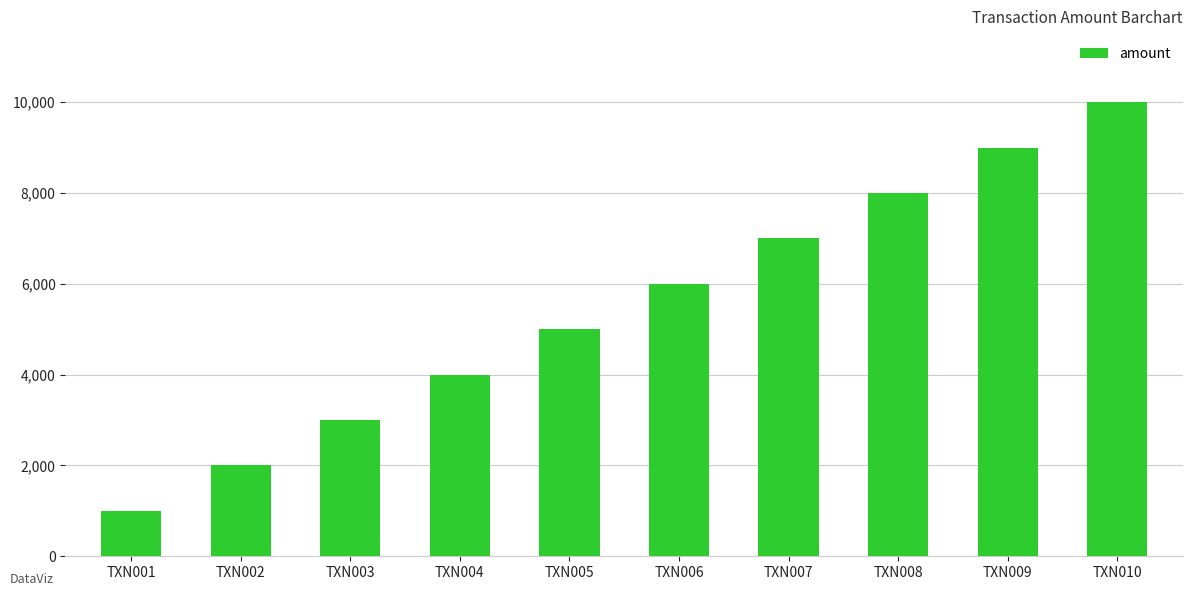

What is the difference between the maximum and second lowest values?

8000